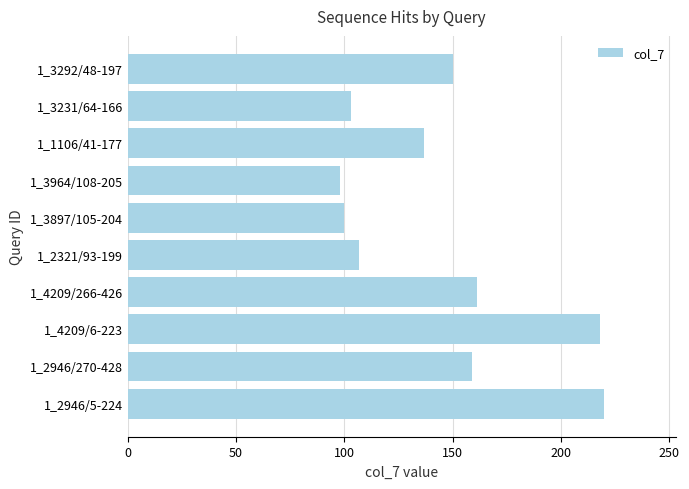

How many bars are there in total?

10